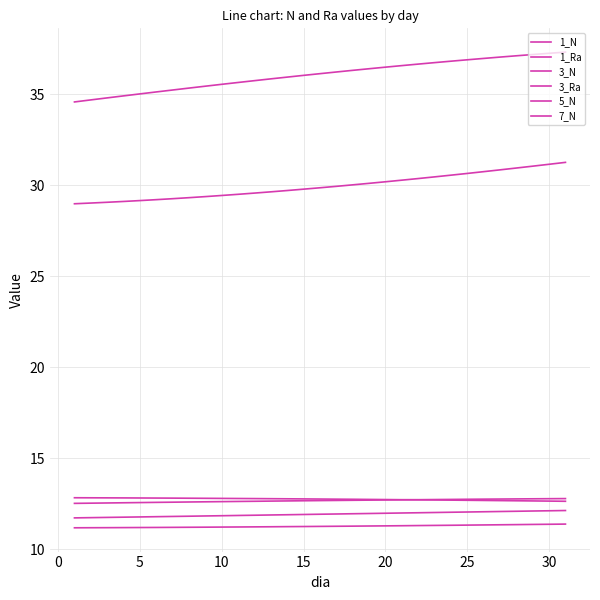

True or false: 3_N and 3_Ra intersect in this chart.

False